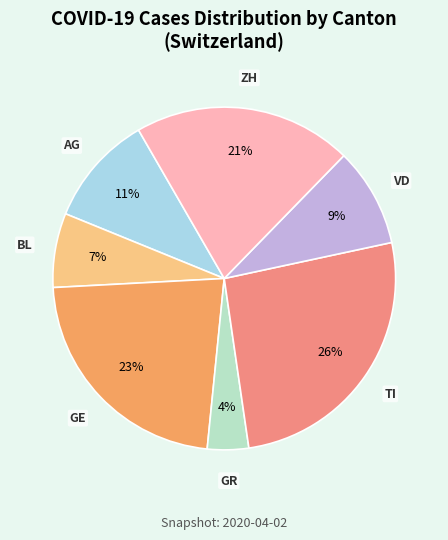

Is the sum of ZH and AG greater than half?

No